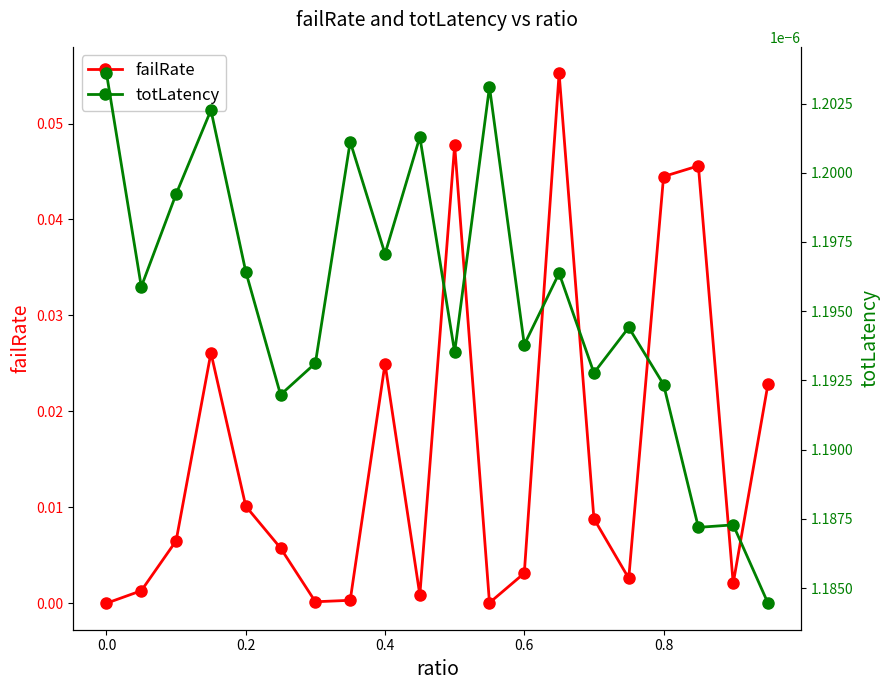

True or false: totLatency and failRate cross at least once.

True